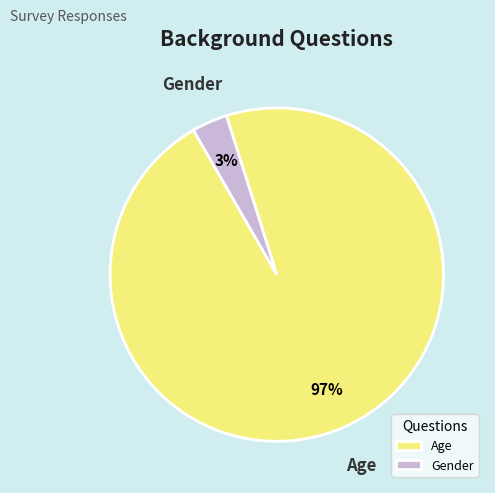

Which category accounts for the majority?

Age